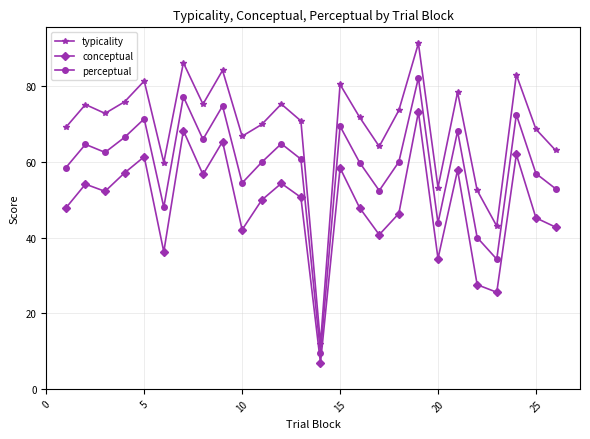

True or false: typicality and conceptual cross at least once.

False